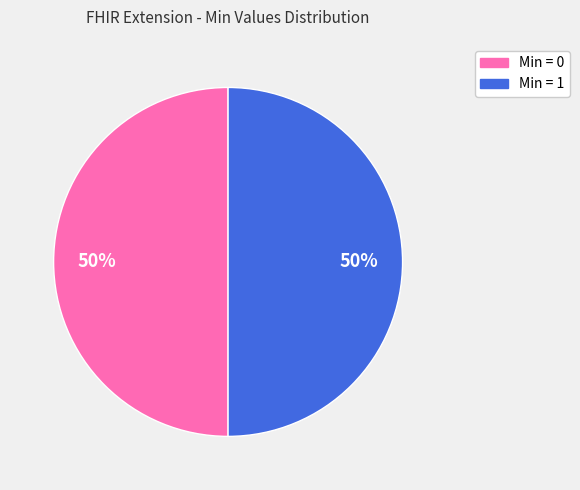

How many segments does this pie chart have?

2